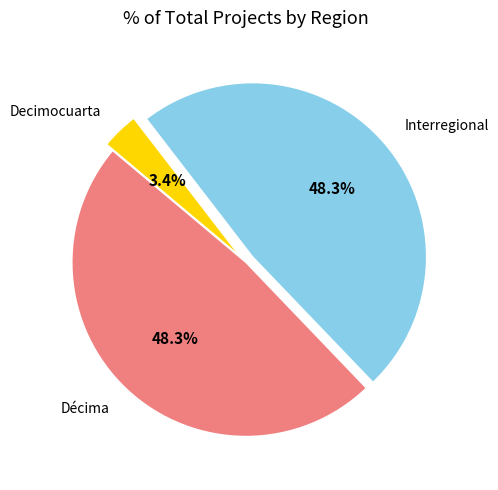

The Decimocuarta slice represents 10% of the pie. True or false?

False